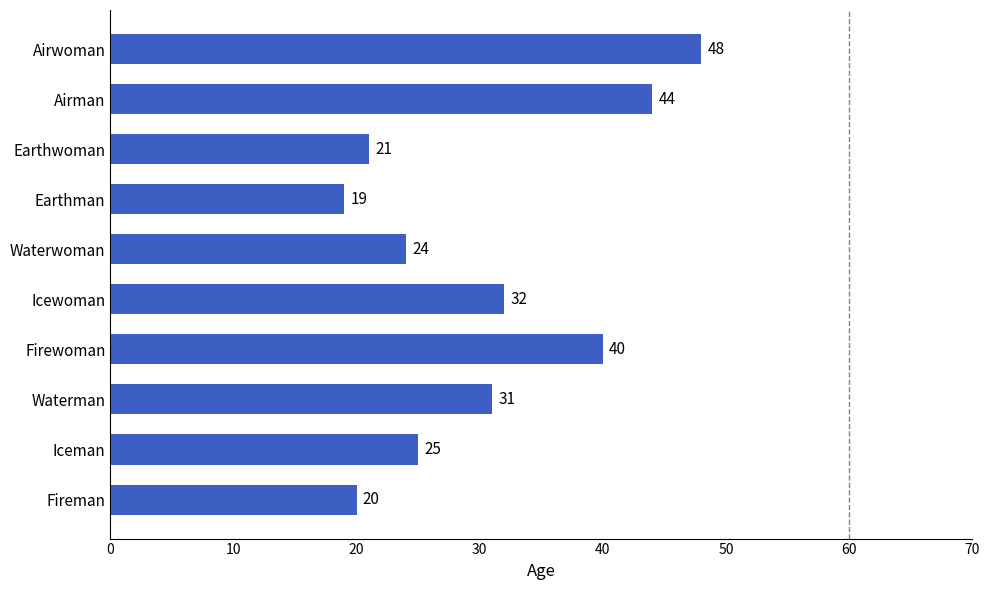

The chart shows a value of 18 at Waterman. True or false?

False